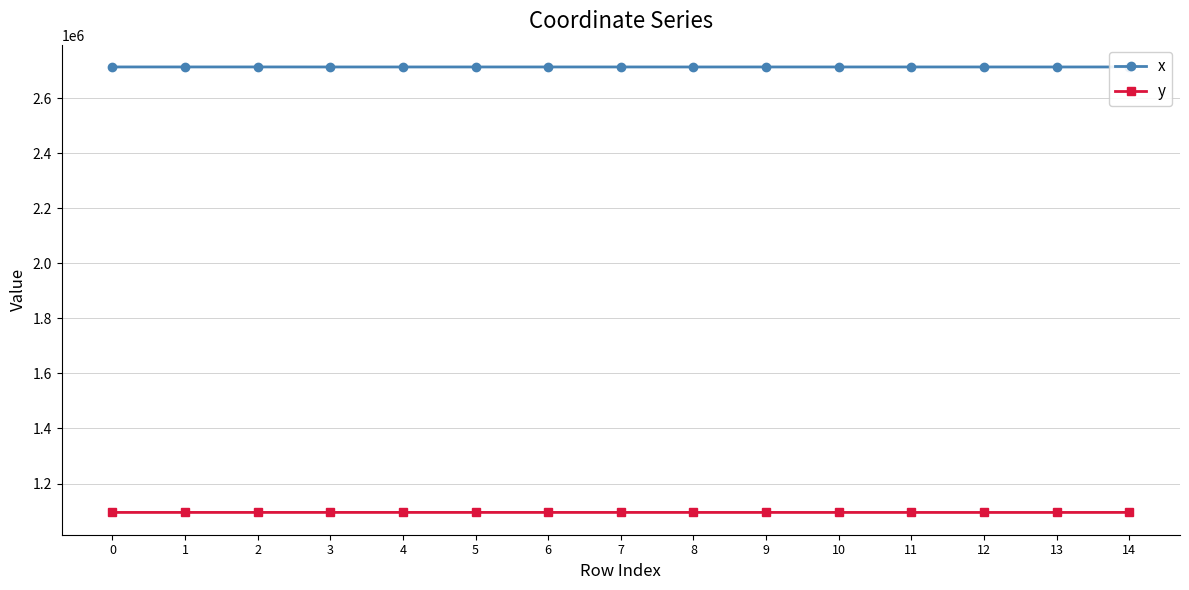

At 5, list the series in order from largest to smallest.

x, y